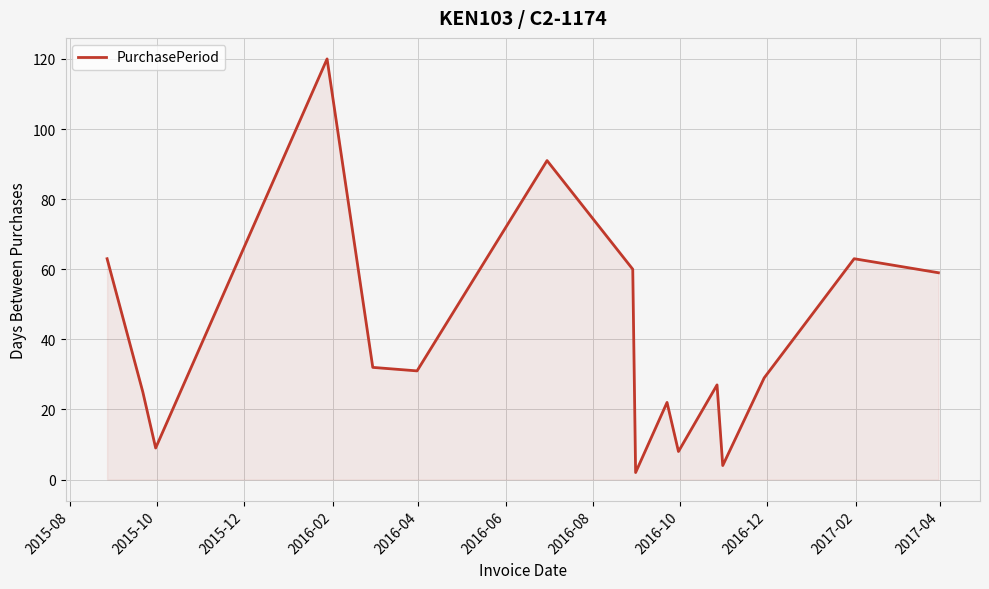

What is the minimum value shown in the chart?

2